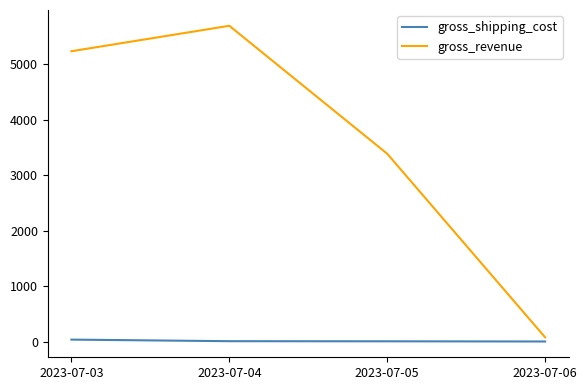

True or false: gross_shipping_cost has more than 1 interior local peaks.

False